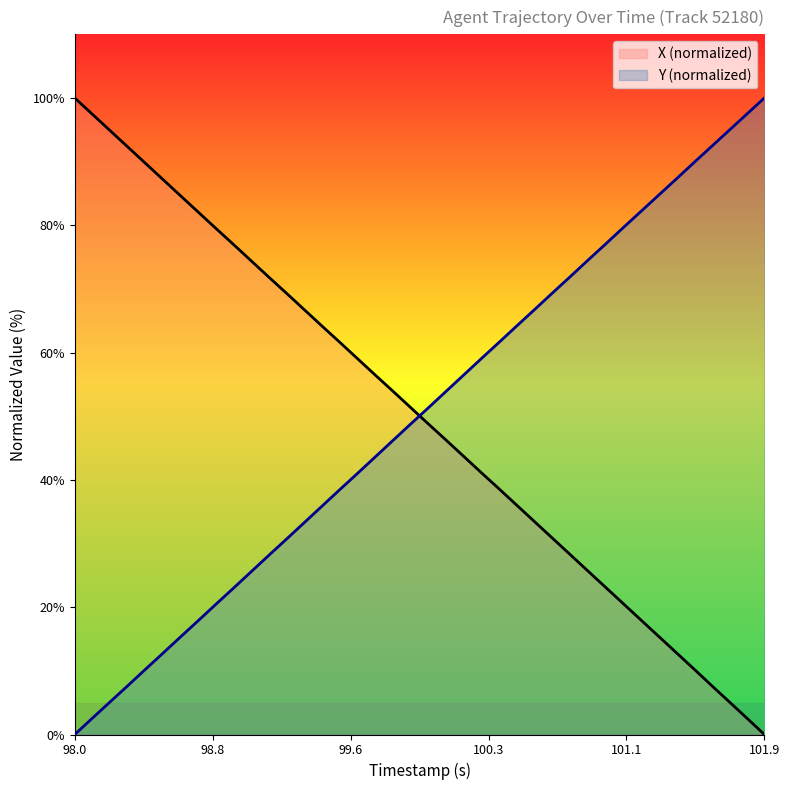

How many distinct data groups are displayed?

2